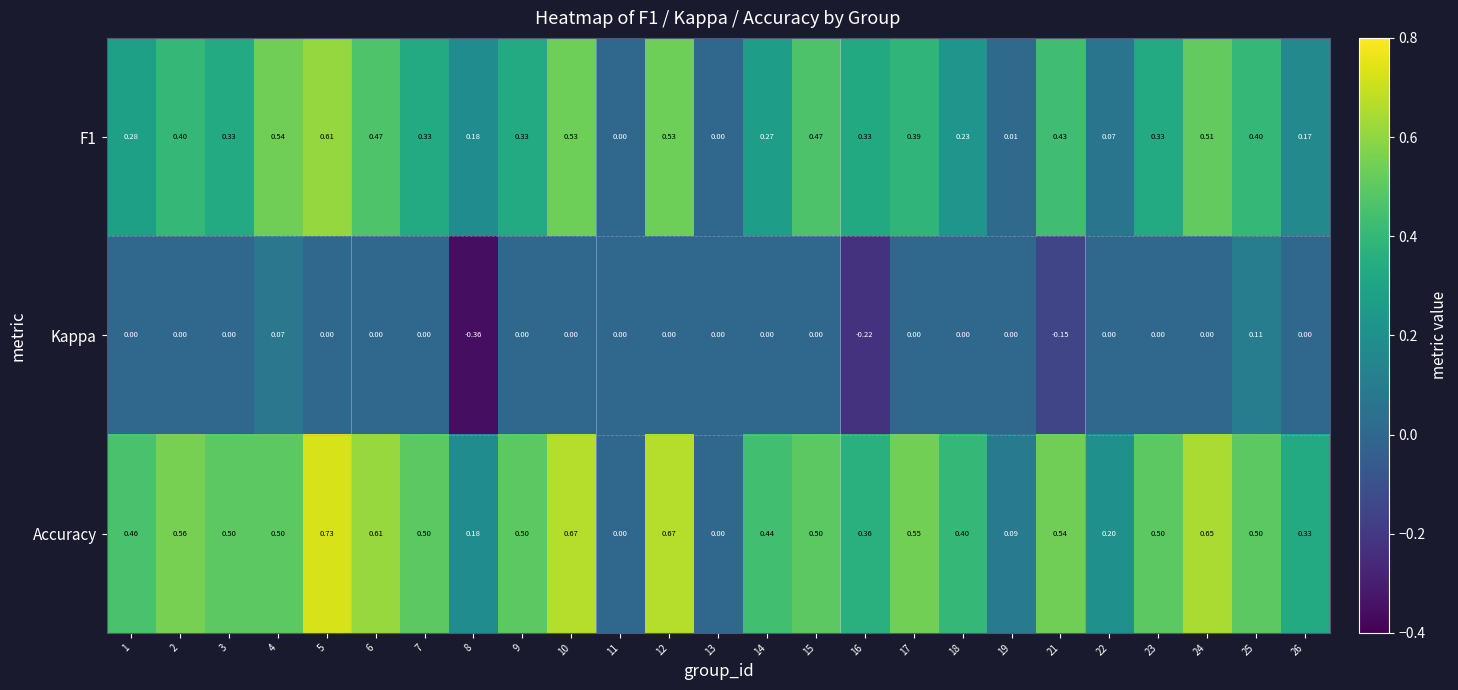

Between 3 and 16, which series saw the biggest shift?

Kappa